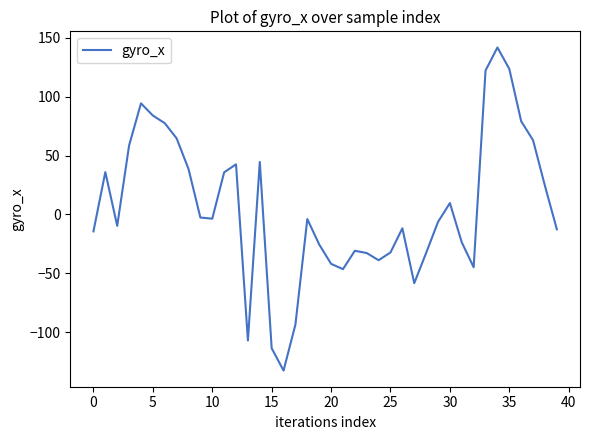

Does the chart have visible grid lines?

No